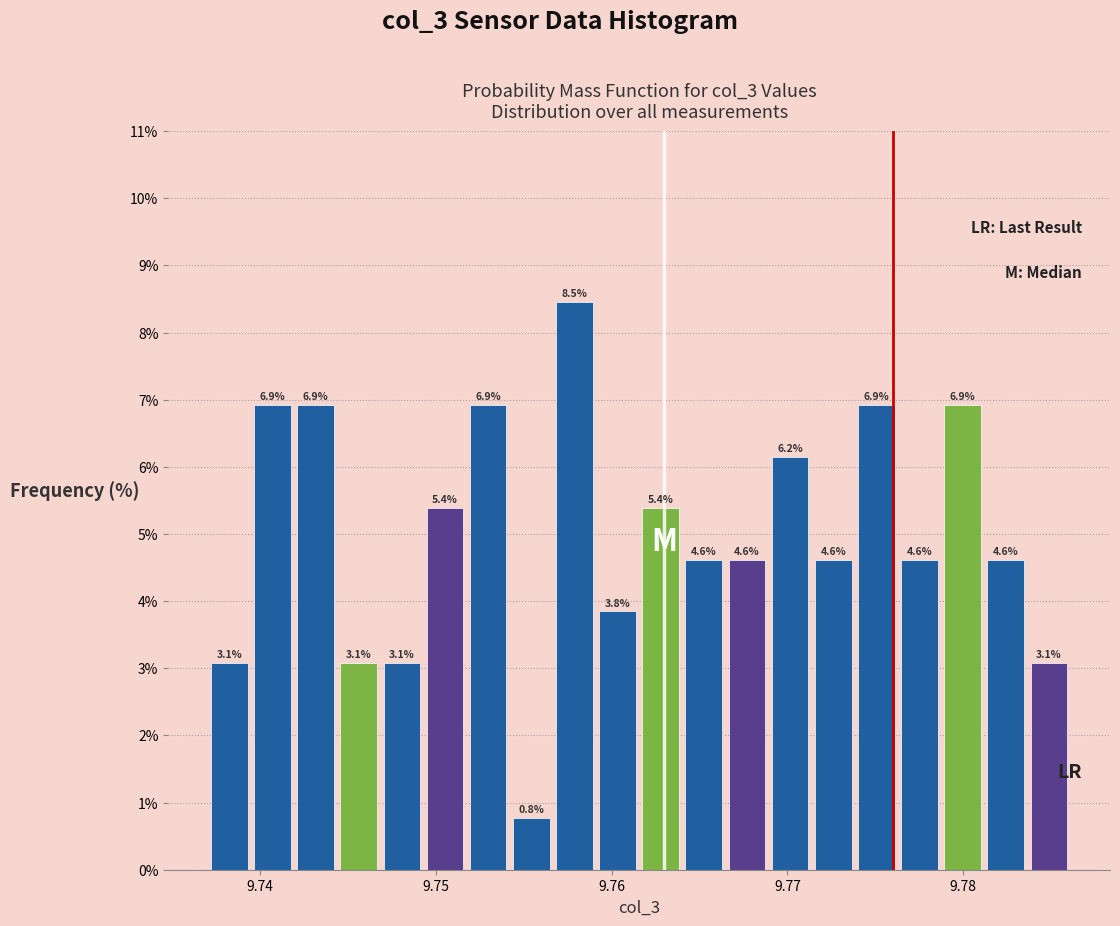

Read against the x-axis, roughly where is the centre of the tallest bar?

9.758